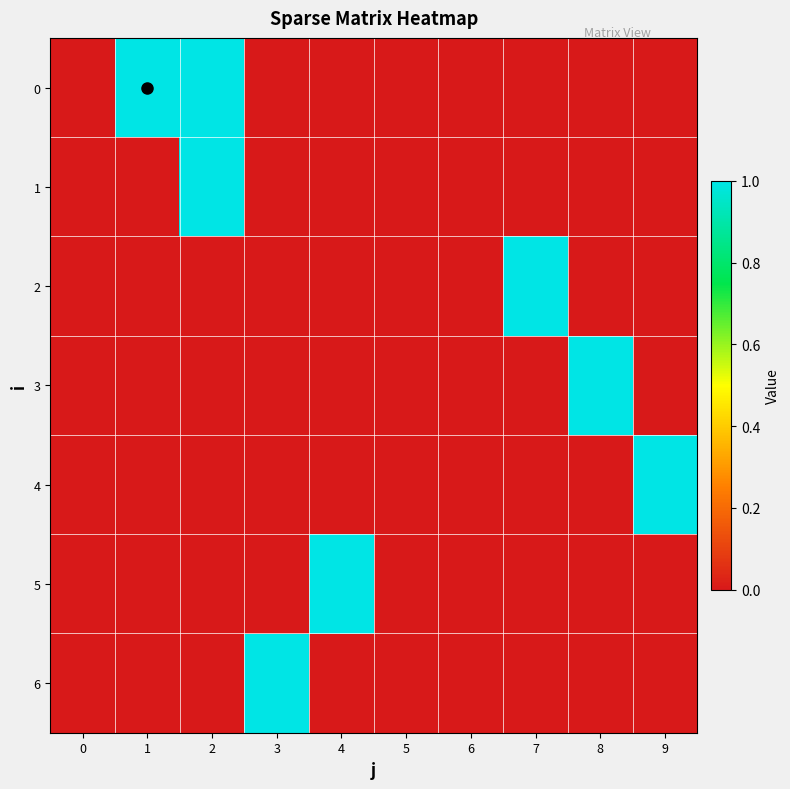

How many distinct data groups are displayed?

7